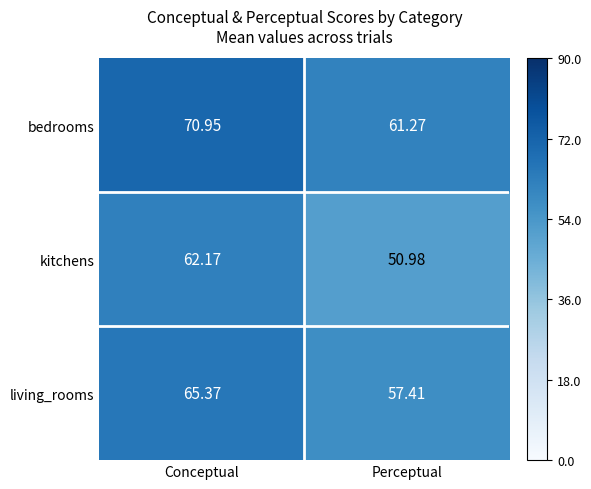

Rank the categories by bedrooms value from highest to lowest.

Conceptual, Perceptual